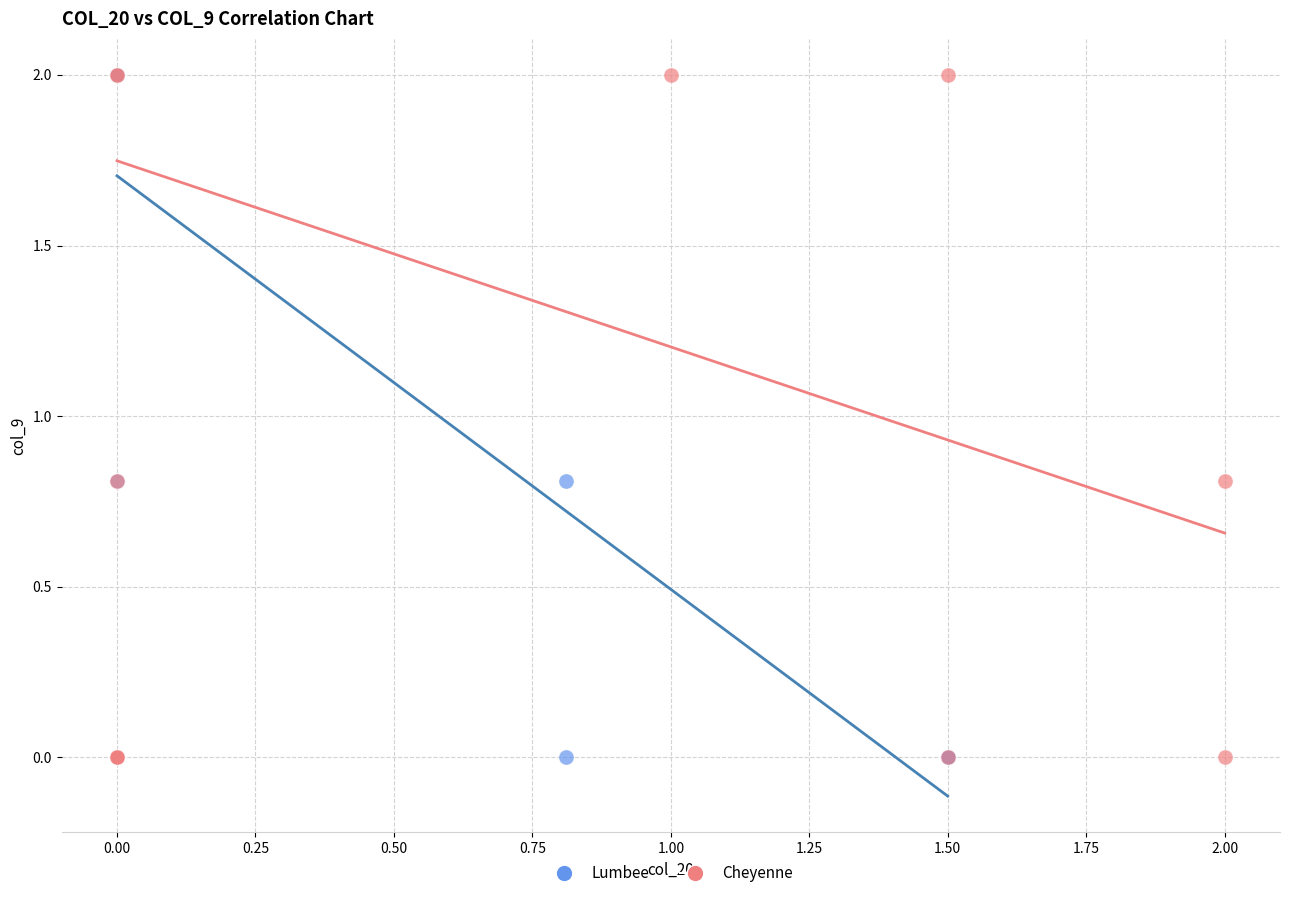

What are all the series names shown in the legend?

Lumbee, Cheyenne